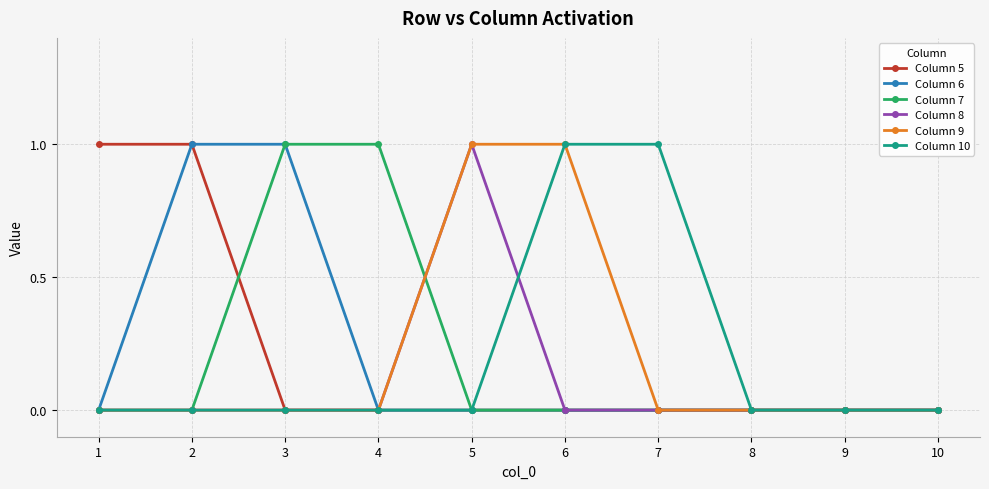

Is the value of Column 7 at 4 greater than the value of Column 9 at 2?

Yes